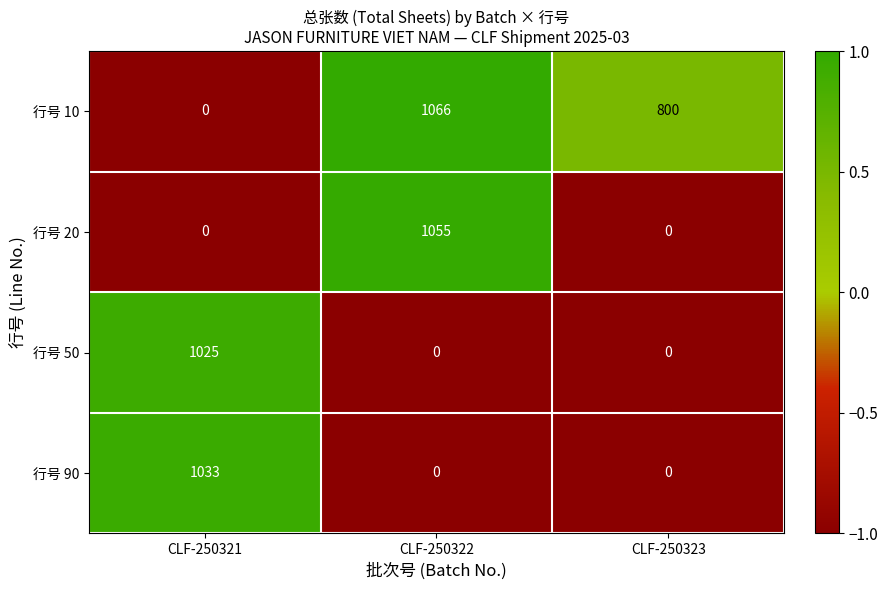

What is the spread (max minus min) of values at CLF-250323?

800